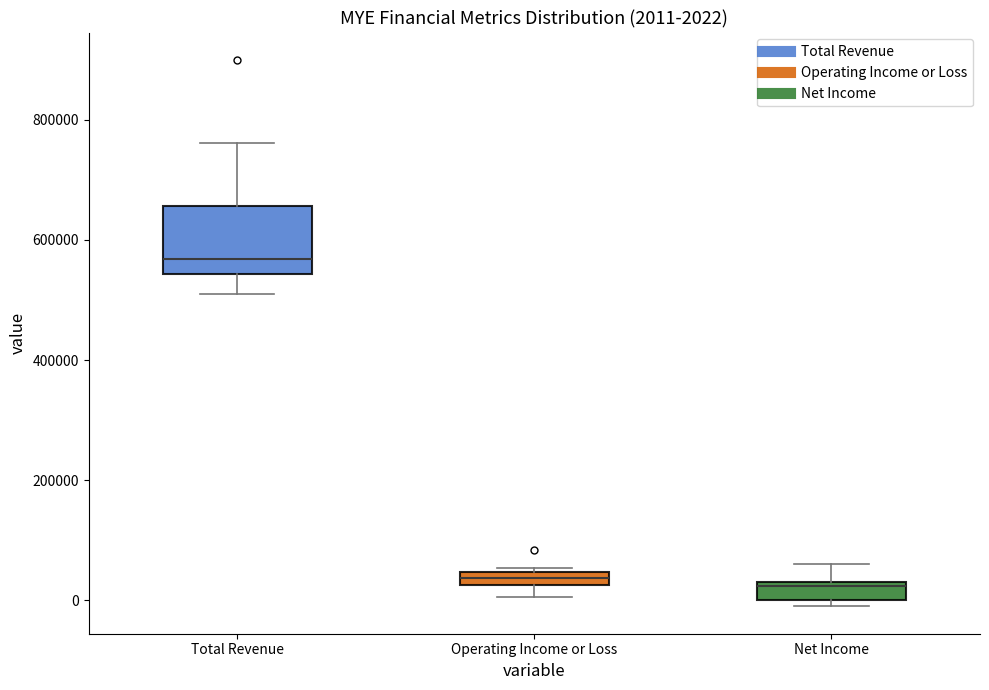

Which box's median line is the highest?

Total Revenue